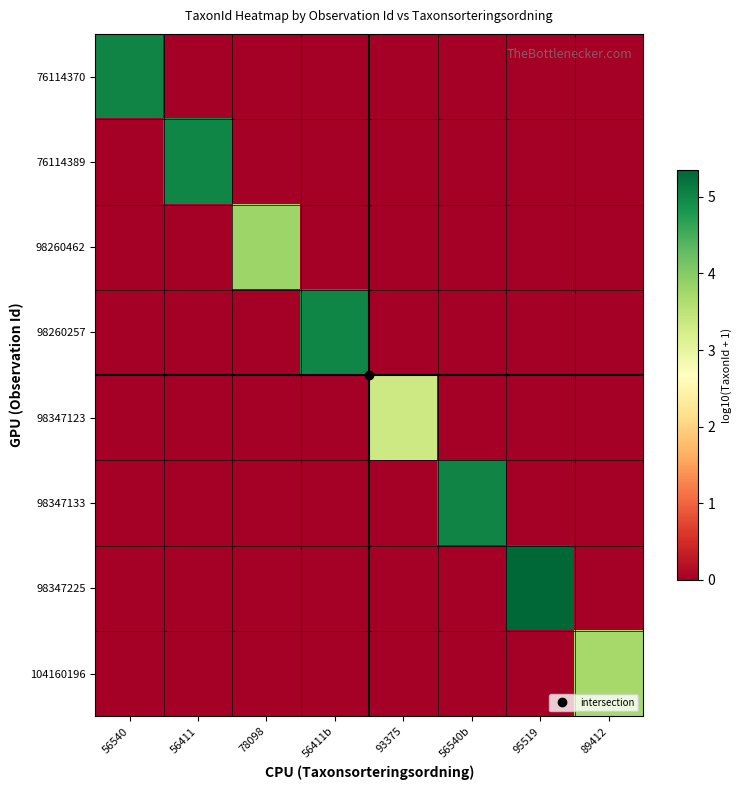

What is the maximum value shown in the chart?

5.3